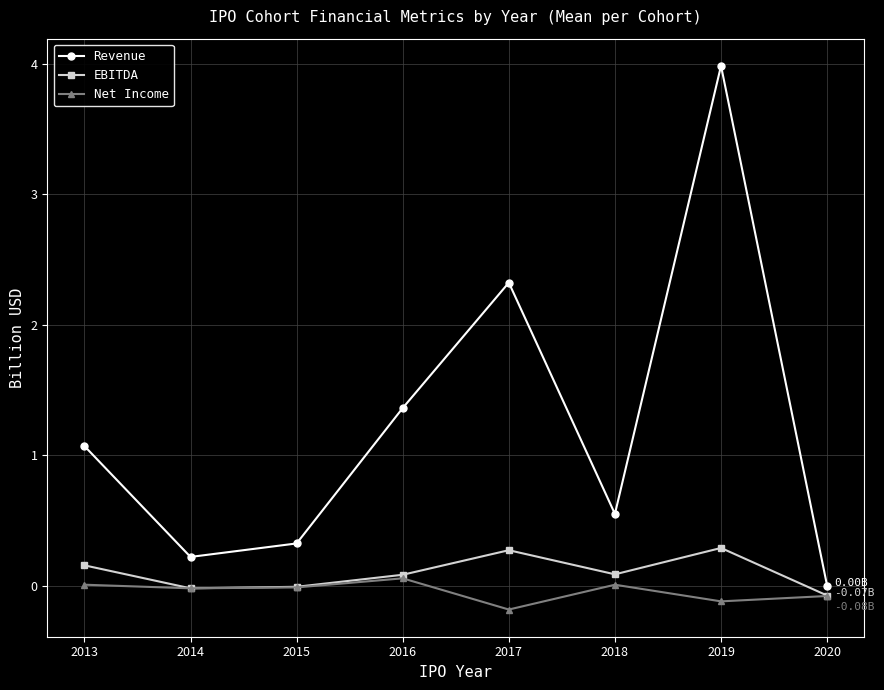

At which label does Revenue reach its minimum?

2020